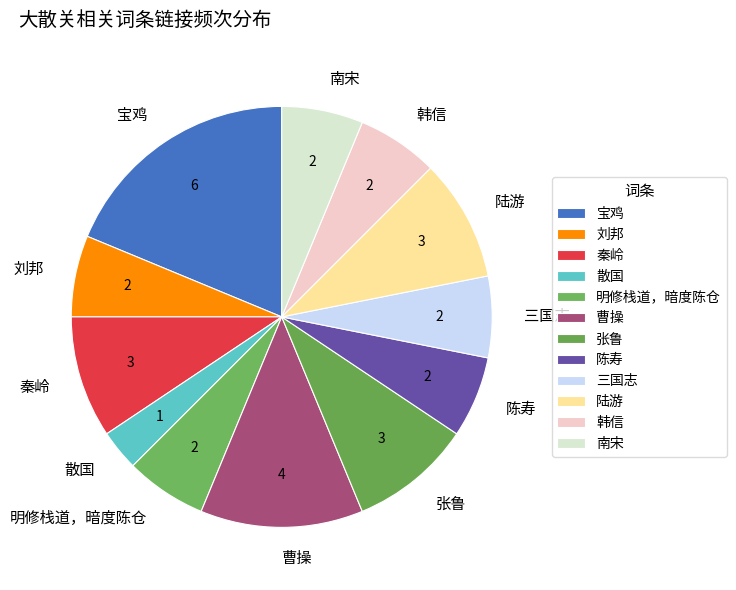

Count the number of slices in the pie.

12